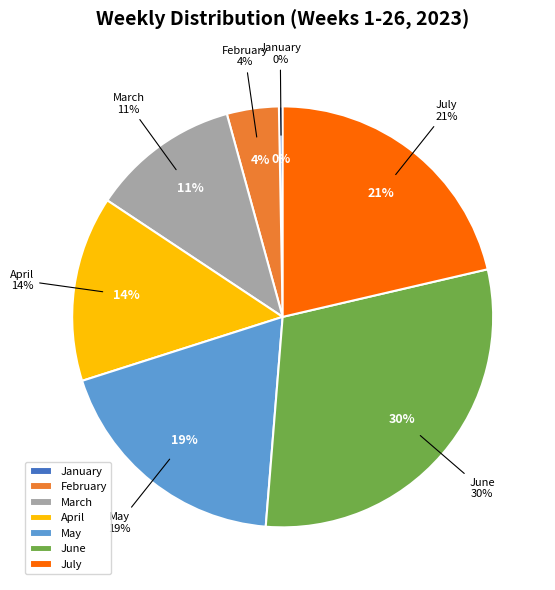

True or false: FEB 2 - 5 accounts for 11% of the total.

False